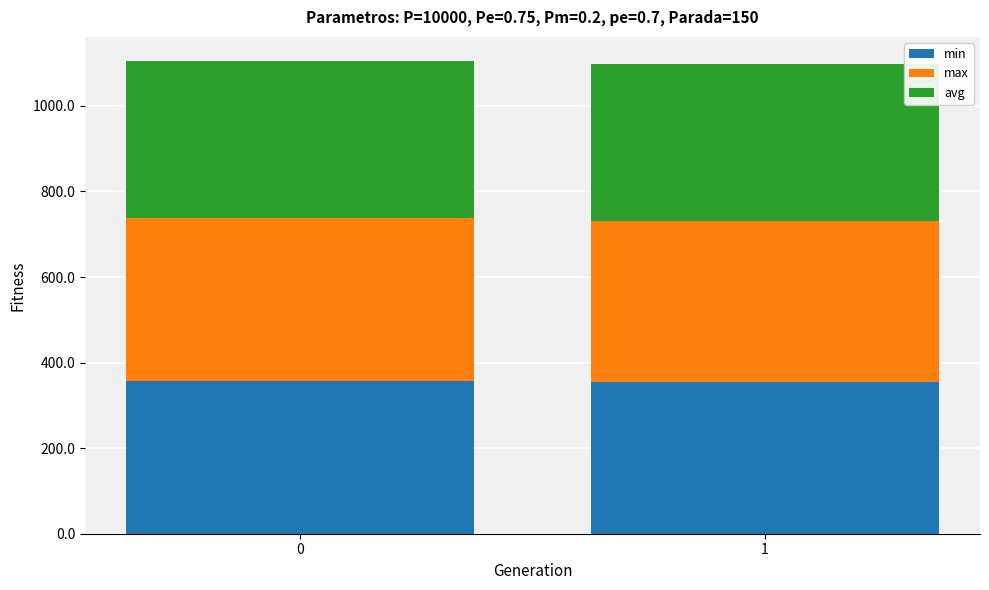

What is the highest value of the min series?

356.4